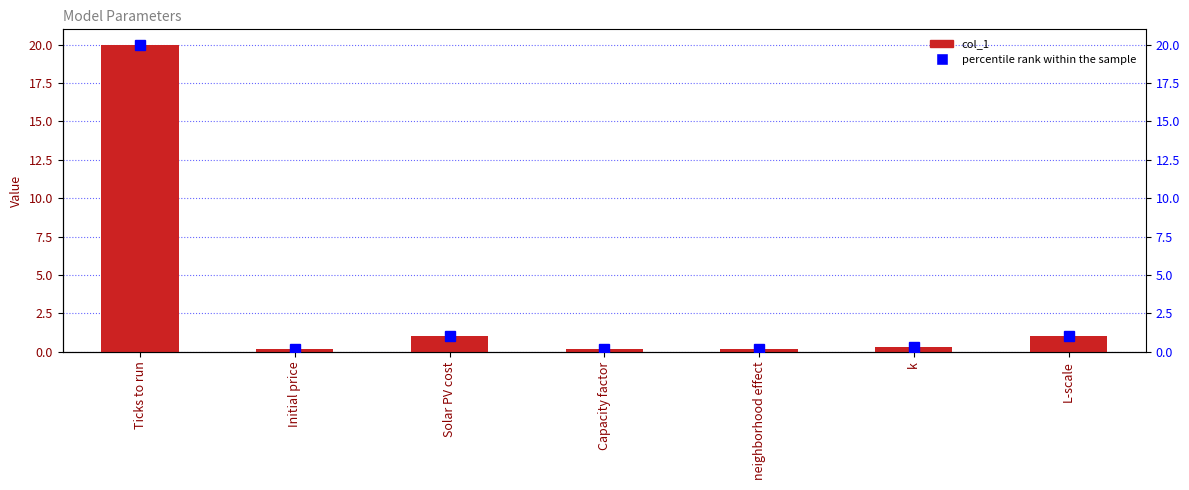

Is it true that the value at Ticks to run is 20.0?

True